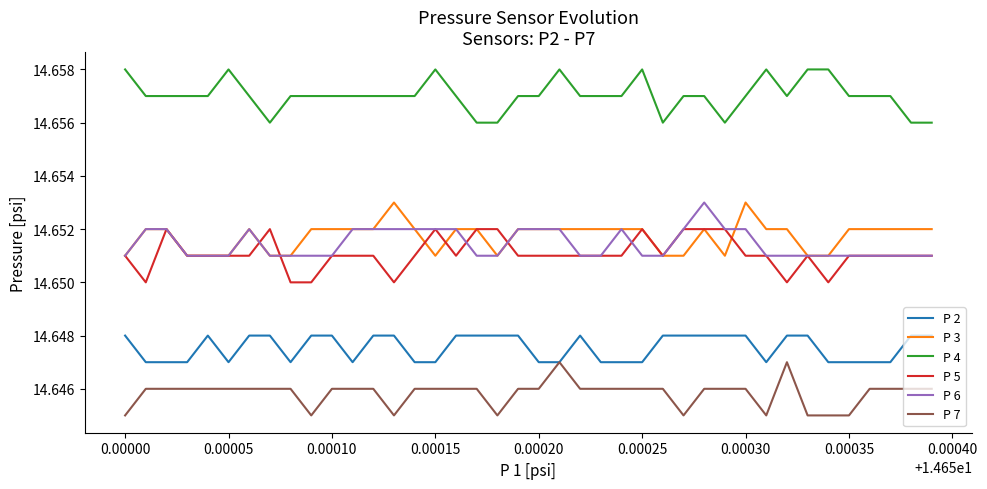

Which series has the largest total across all categories?

P 4